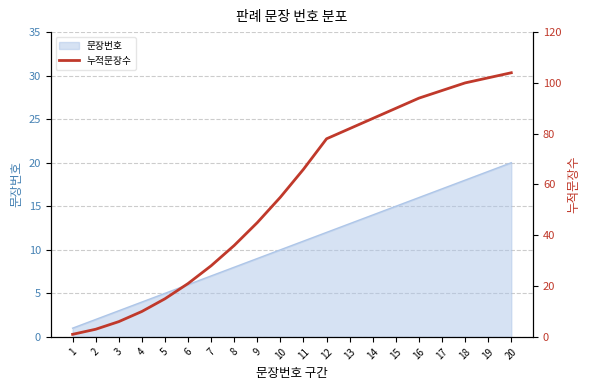

Which category has the highest value in the 문장번호 series?

20